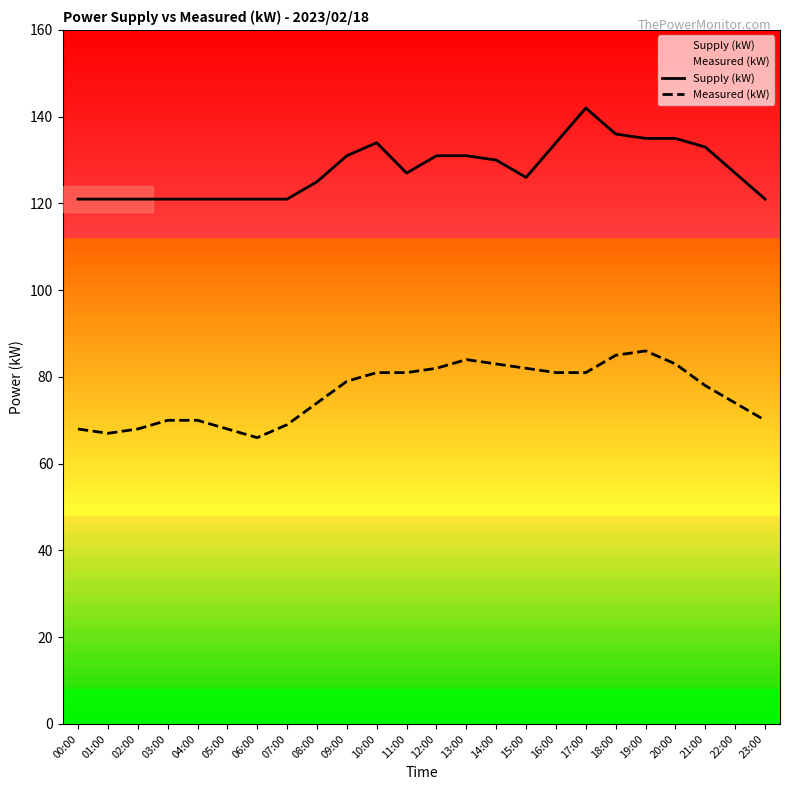

What is the total value across all series at 10:00?

215